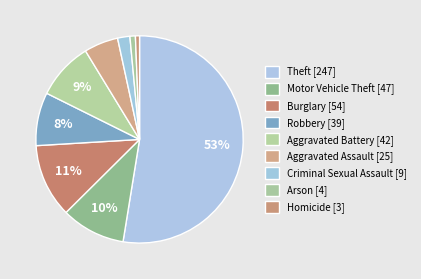

How much of the chart is everything except Aggravated Battery?

91.1%